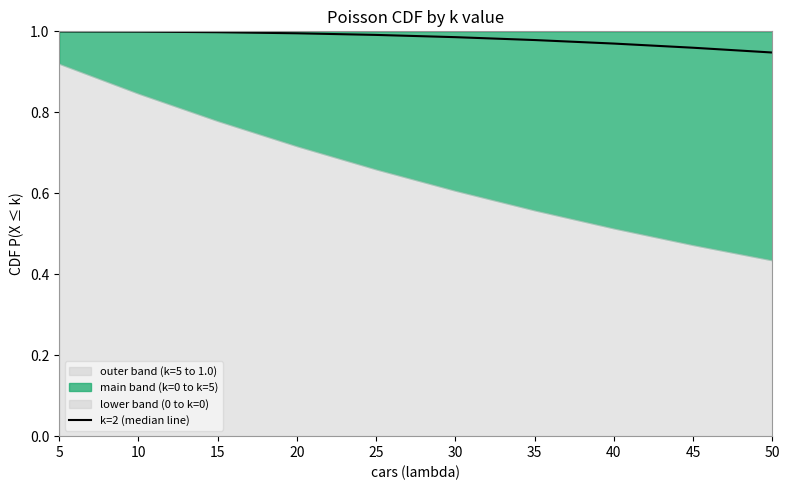

At which category does the chart reach its peak across all series?

5